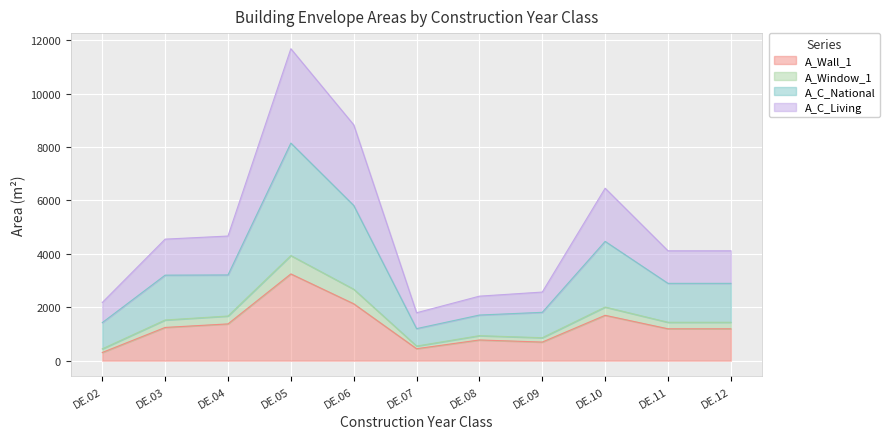

The value of A_Wall_1 at DE.10 is 1698.0. True or false?

True